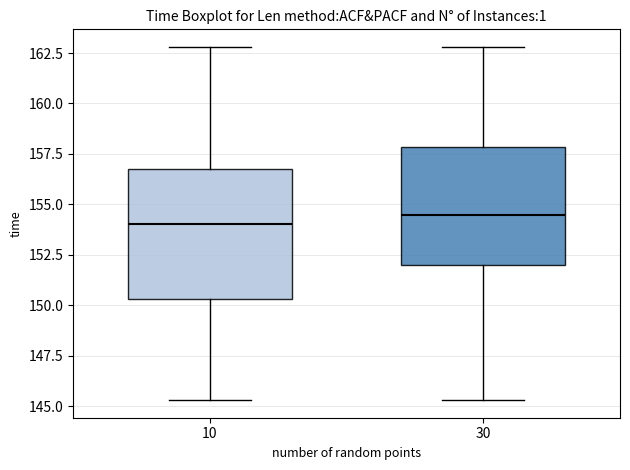

Reading left to right, read every box against the y-axis: the position of its median line, the range the box covers, and the ends of its whiskers. The values are not printed on the chart, so give them approximately, as read against the axis.

10: median 154.0, box 150.5 to 157.0, whiskers 145.5 to 163.0
30: median 154.5, box 152.0 to 158.0, whiskers 145.5 to 163.0